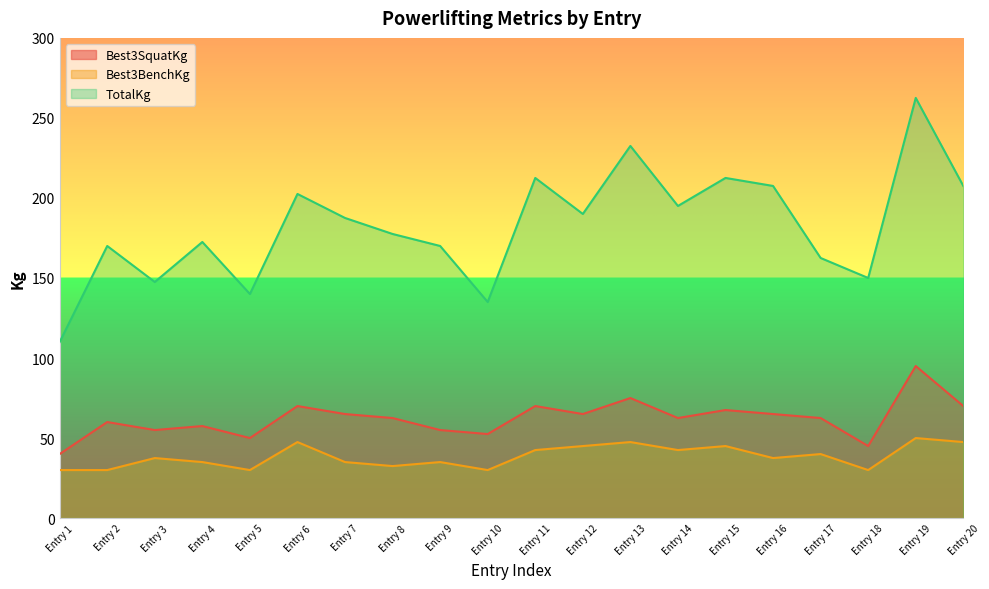

True or false: Best3SquatKg and Best3BenchKg intersect in this chart.

False